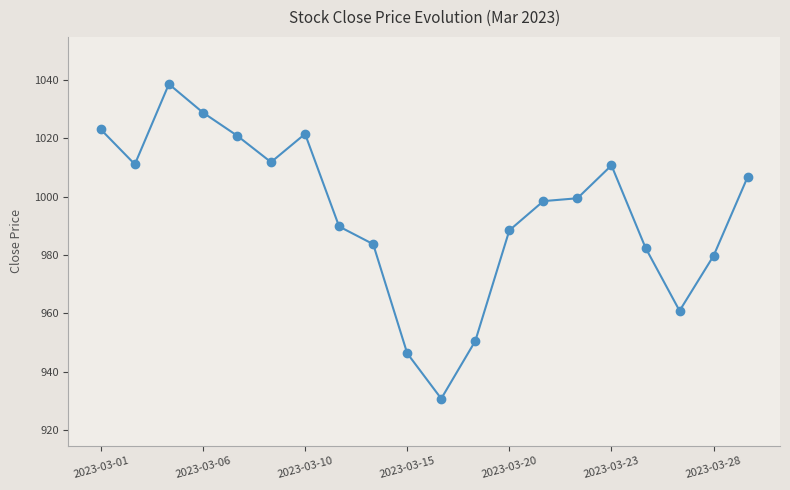

What is the sum of all values?

19883.4